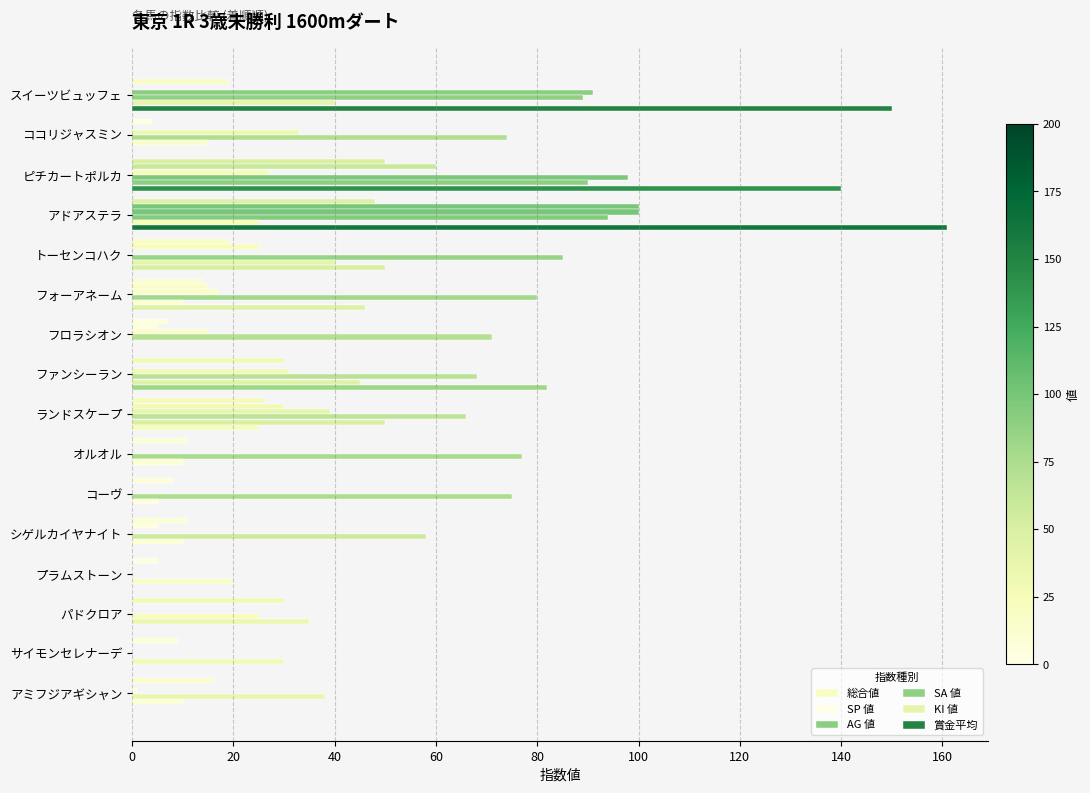

How many series are shown in this chart?

6